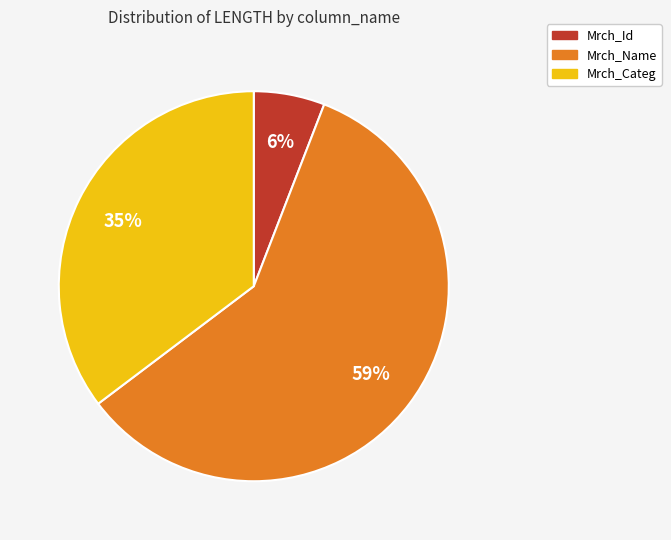

Rank the categories by value from highest to lowest.

Mrch_Name, Mrch_Categ, Mrch_Id